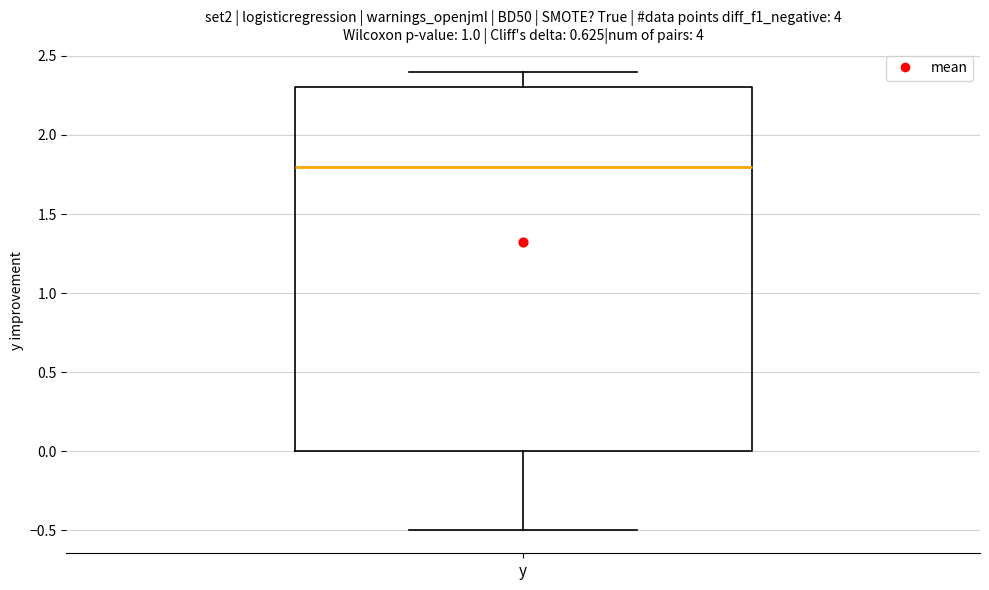

Where is the lower edge of the box for y on the y-axis? The values are not printed on the chart, so give them approximately, as read against the axis.

0.0